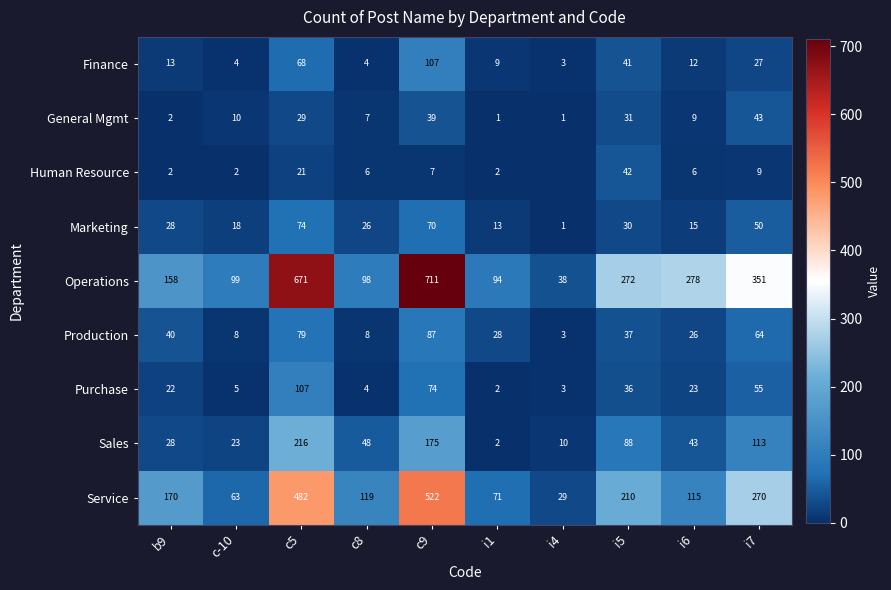

Rank the series at c-10 from highest to lowest value.

Operations, Service, Sales, Marketing, General Mgmt, Production, Purchase, Finance, Human Resource